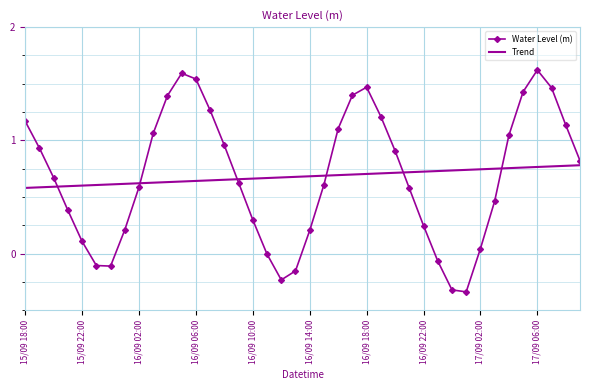

List the series in order of their peak value, highest first.

Water Level (m), Trend